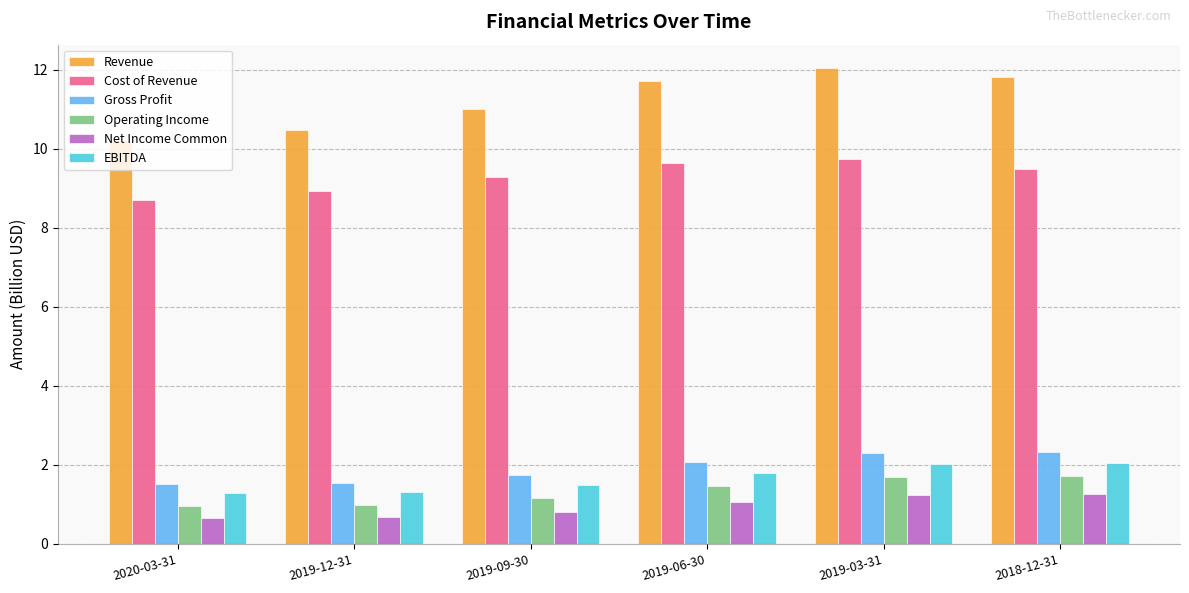

What is the difference between the highest and lowest values at 2019-12-31?

9.8